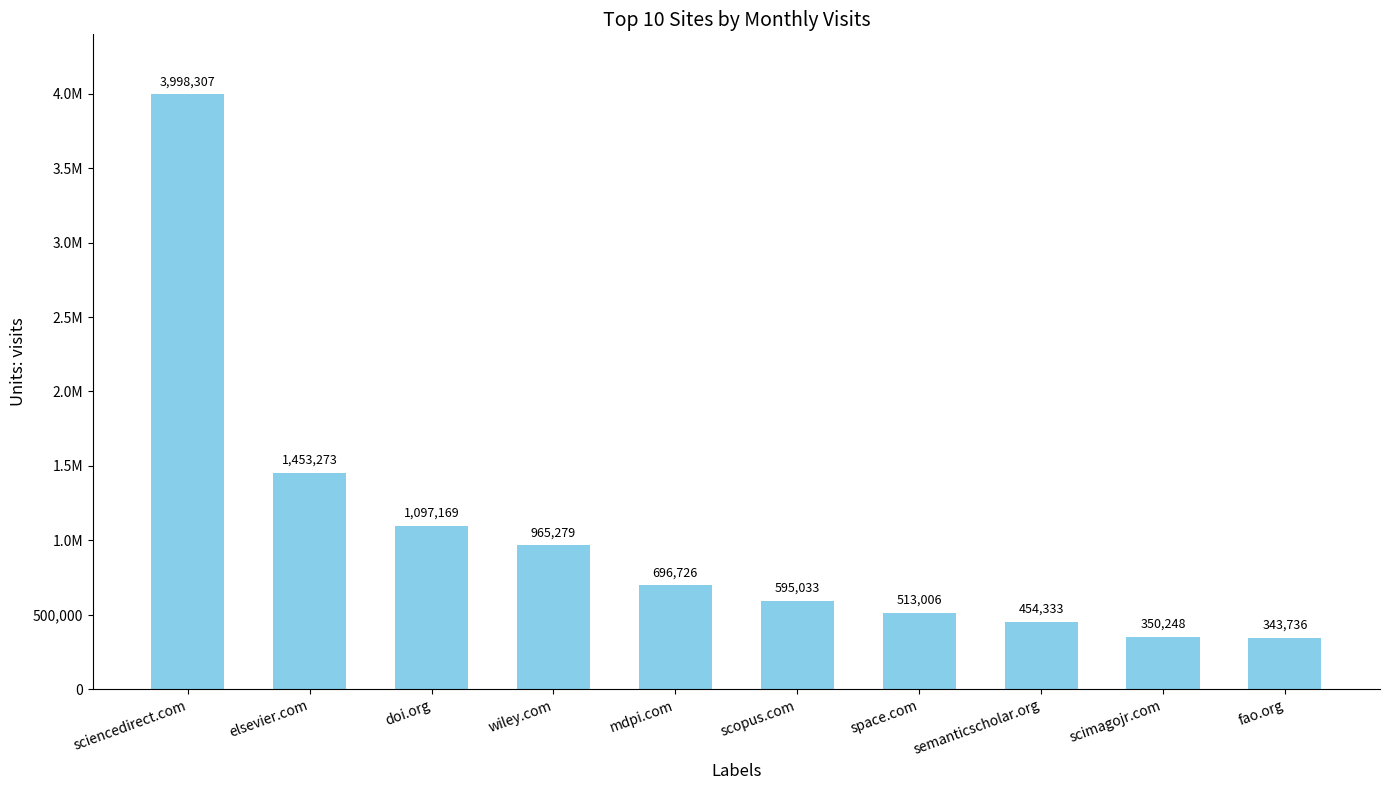

List the labels in order of value, largest first.

sciencedirect.com, elsevier.com, doi.org, wiley.com, mdpi.com, scopus.com, space.com, semanticscholar.org, scimagojr.com, fao.org